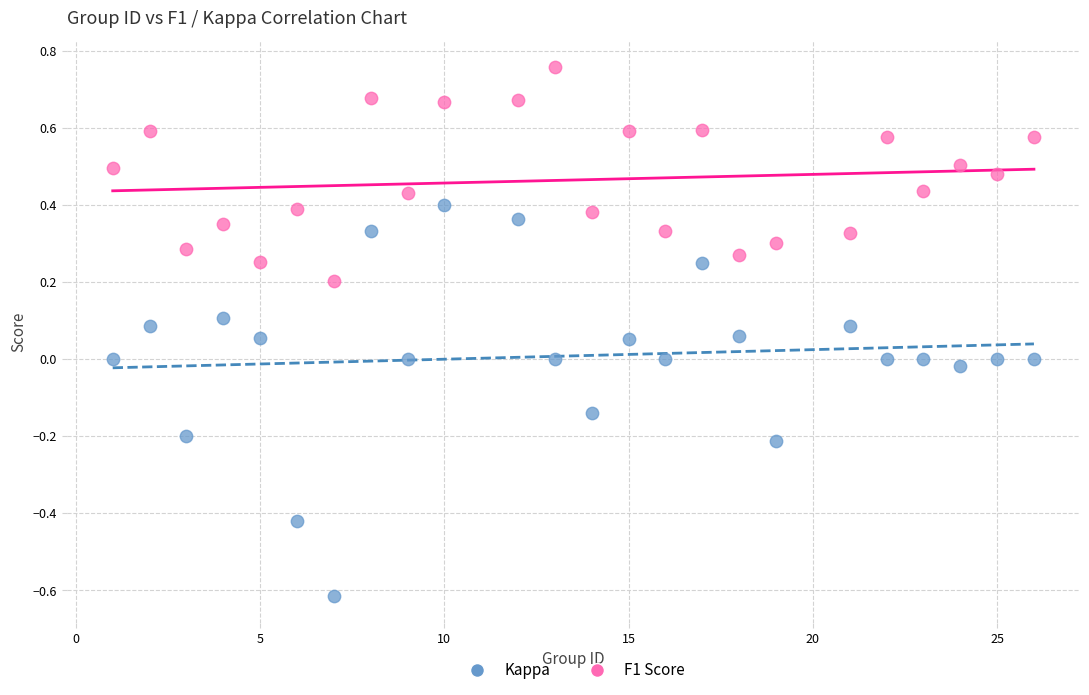

Which series contains the highest Y value?

F1 Score